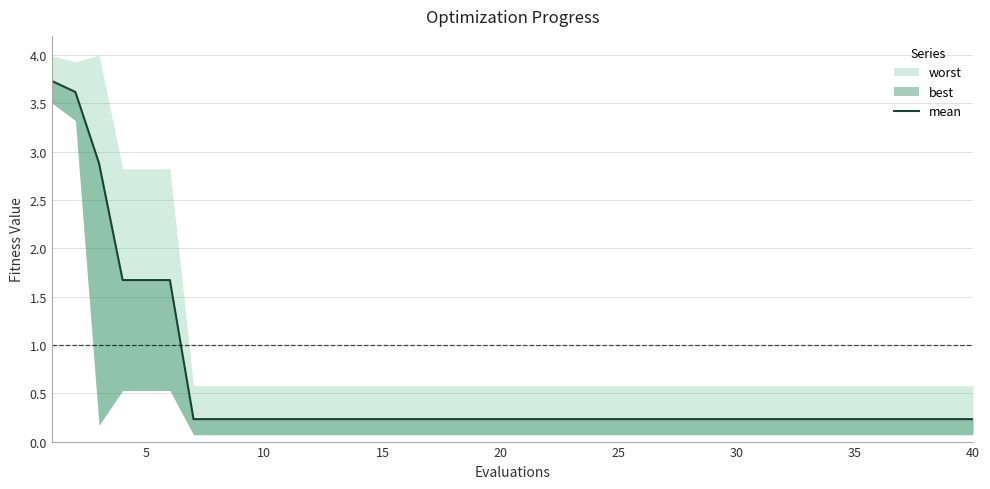

Does the chart display data point markers on the line(s)?

No